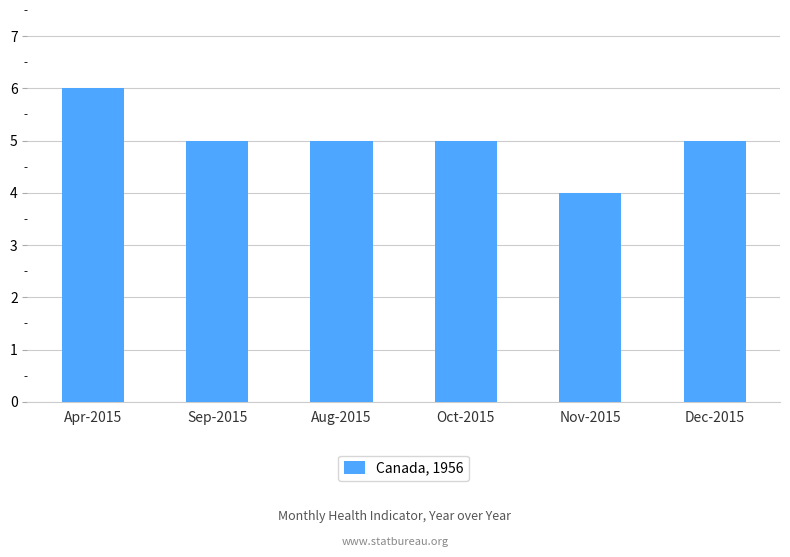

At which label does the data first exceed 5?

Apr-2015